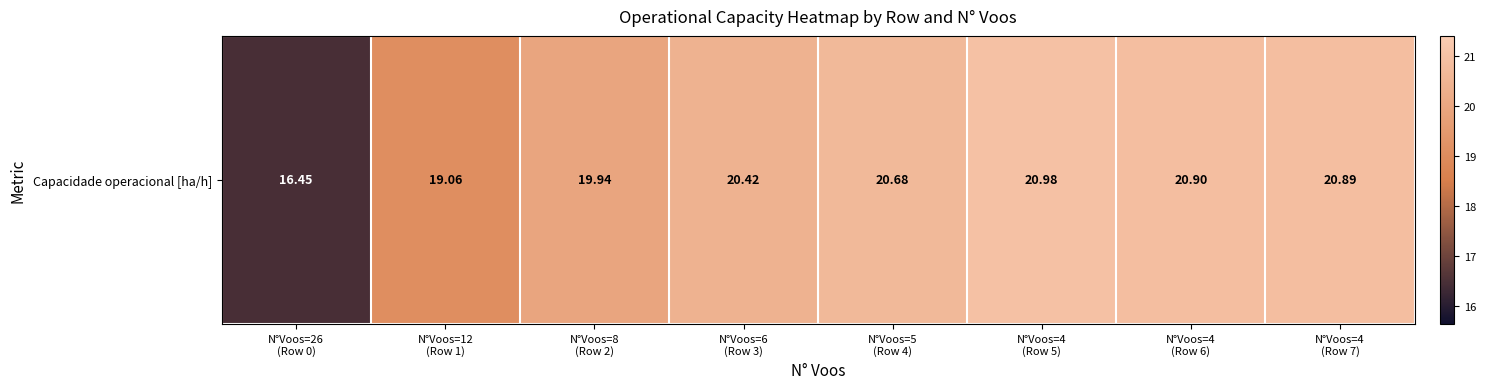

Between N°Voos=4
(Row 5) and N°Voos=8
(Row 2), which is larger?

N°Voos=4
(Row 5)